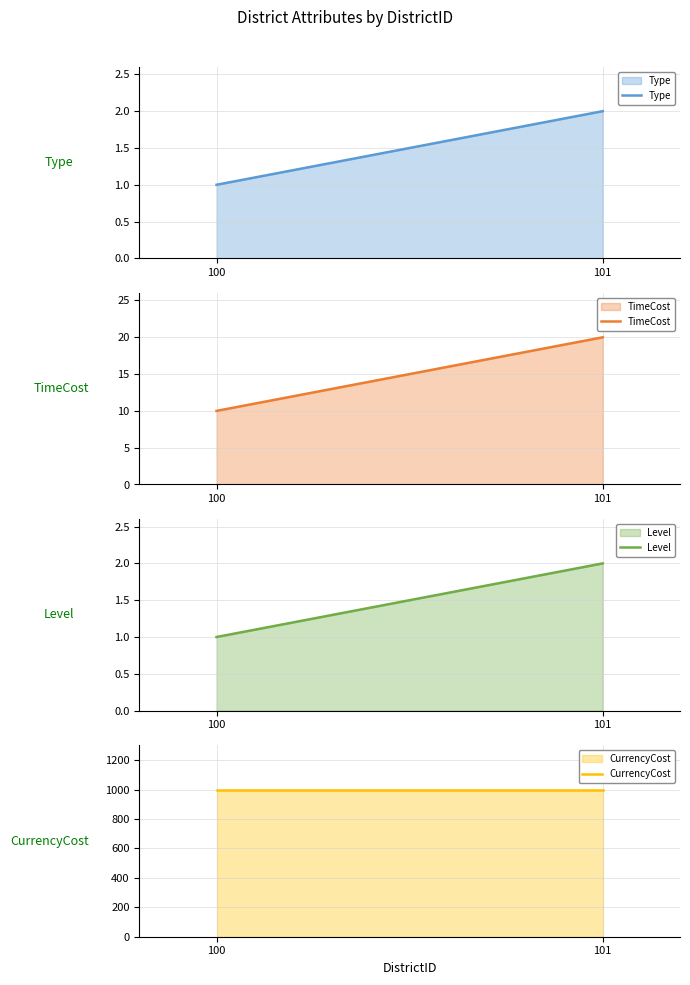

How many categories are shown in the chart?

2